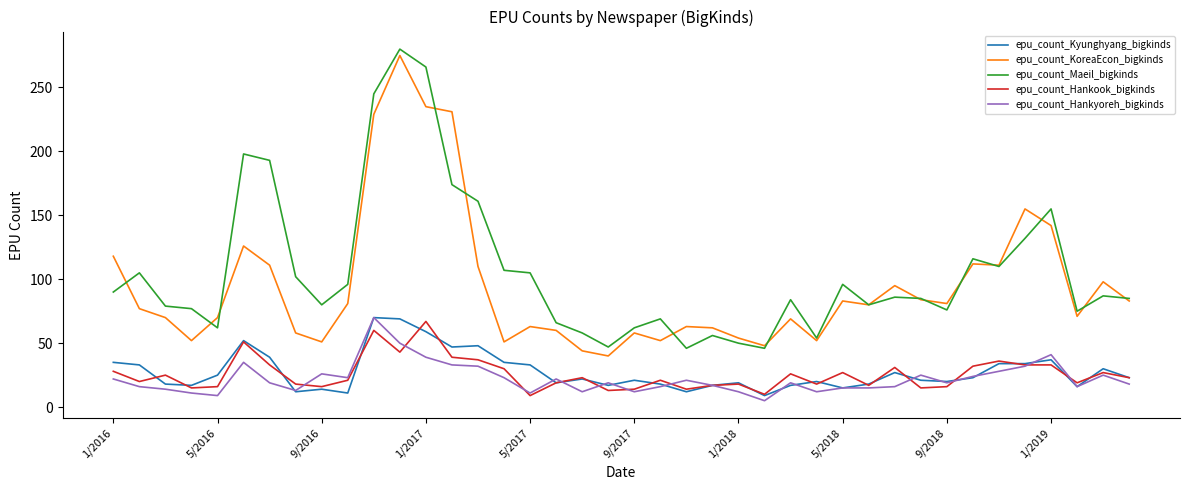

True or false: epu_count_Maeil_bigkinds and epu_count_Kyunghyang_bigkinds cross at least once.

False